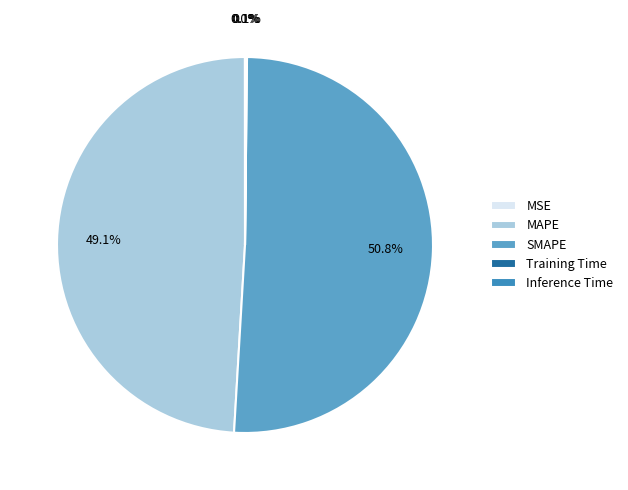

To the nearest percent, what is the difference between the SMAPE and Training Time slice percentages?

51%